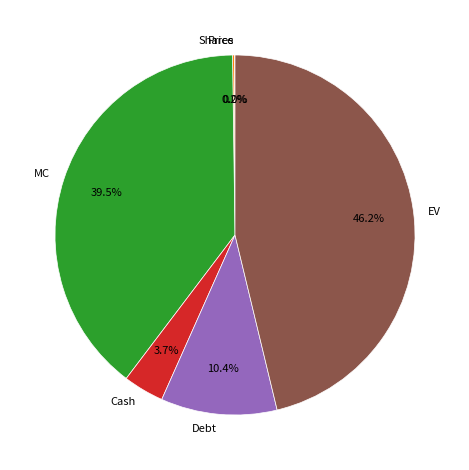

Is there a majority slice in this chart?

No